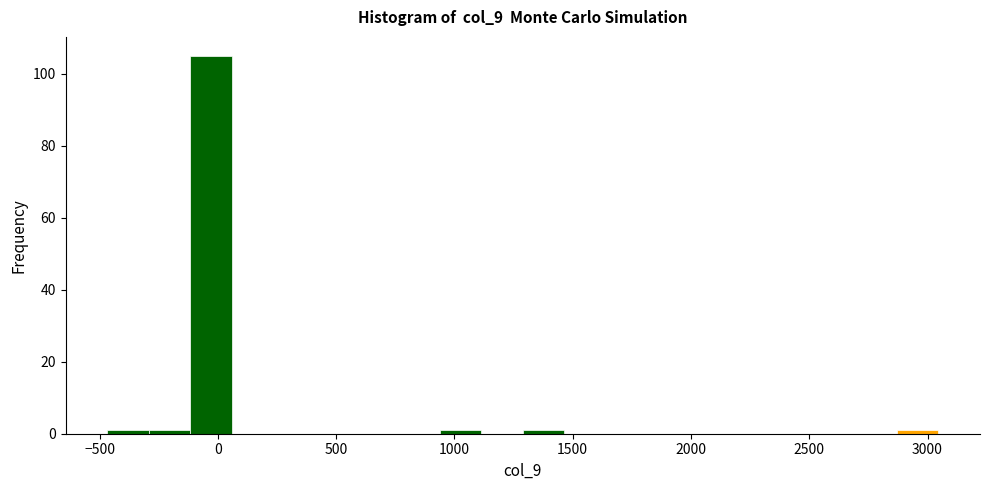

Around what value on the x-axis is the tallest bar? Give the approximate position of its centre, as read against the axis.

-50